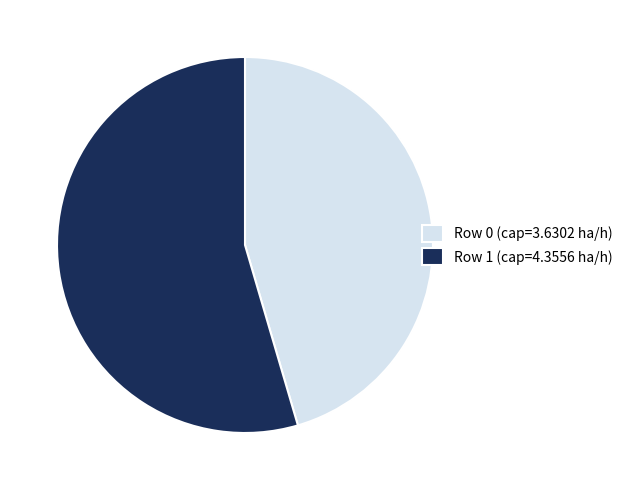

Is the sum of Row 1 and Row 0 greater than half?

Yes